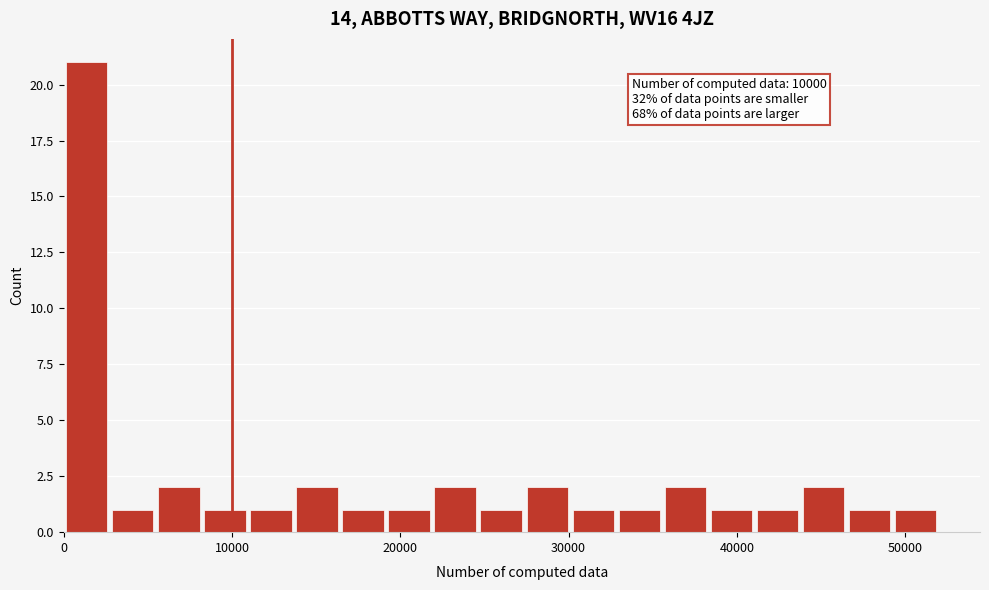

Around what value on the x-axis is the tallest bar? Give the approximate position of its centre, as read against the axis.

1000